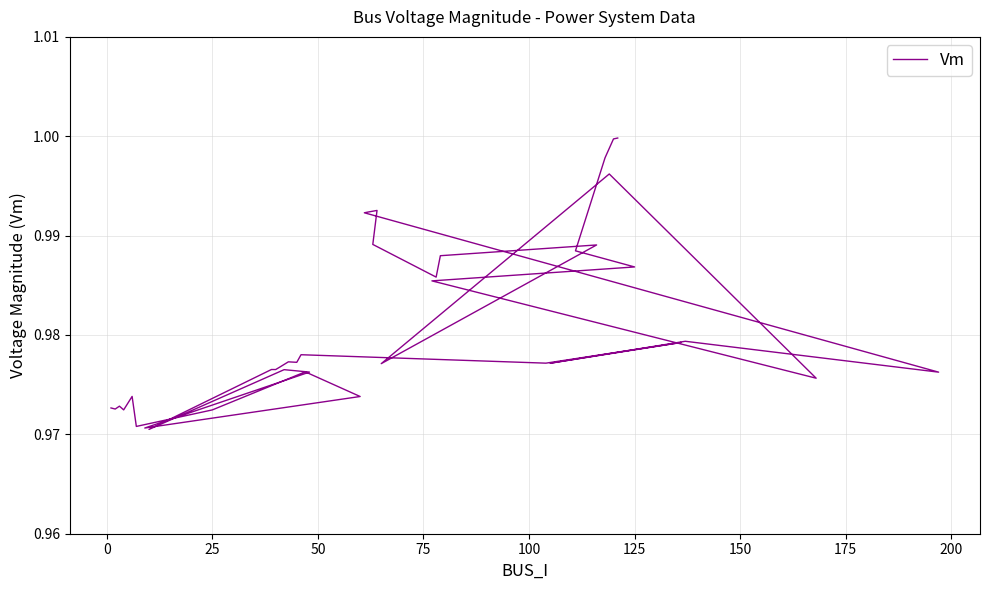

How many series are shown in this chart?

1